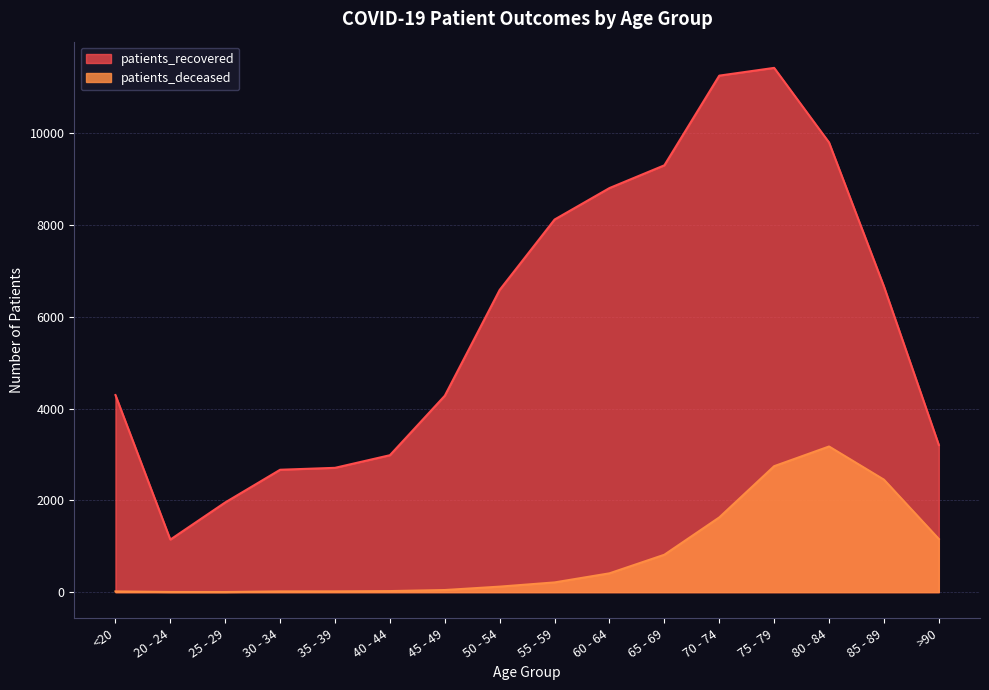

True or false: patients_recovered has a value of 3771 at 30 - 34.

False